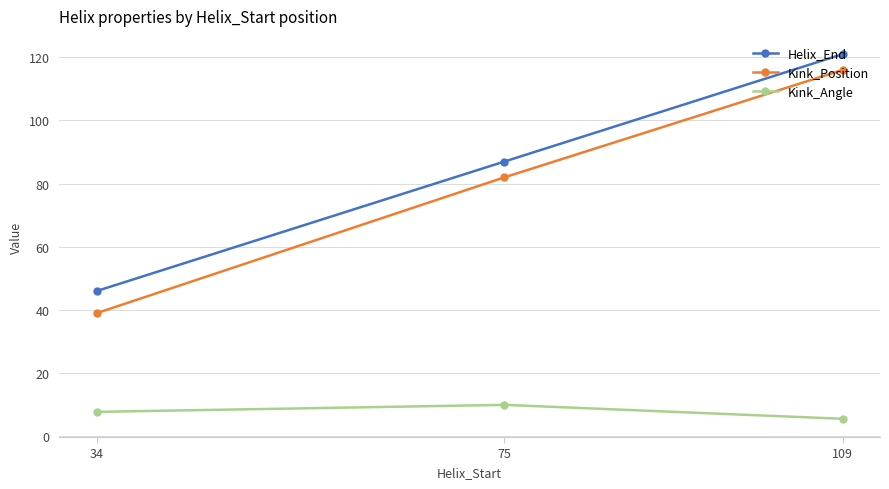

Which series has the largest total across all categories?

Helix_End